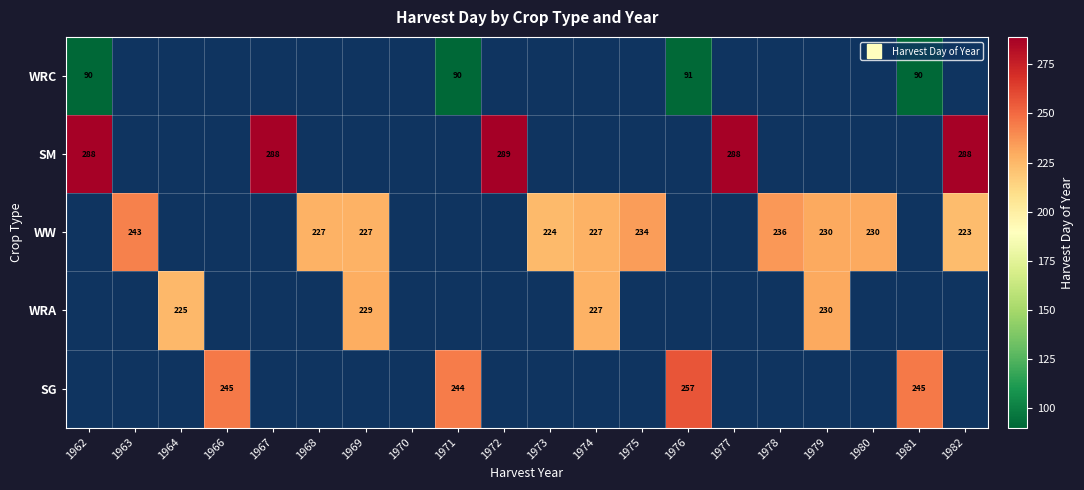

Which series changed the most between 1980 and 1982?

WW